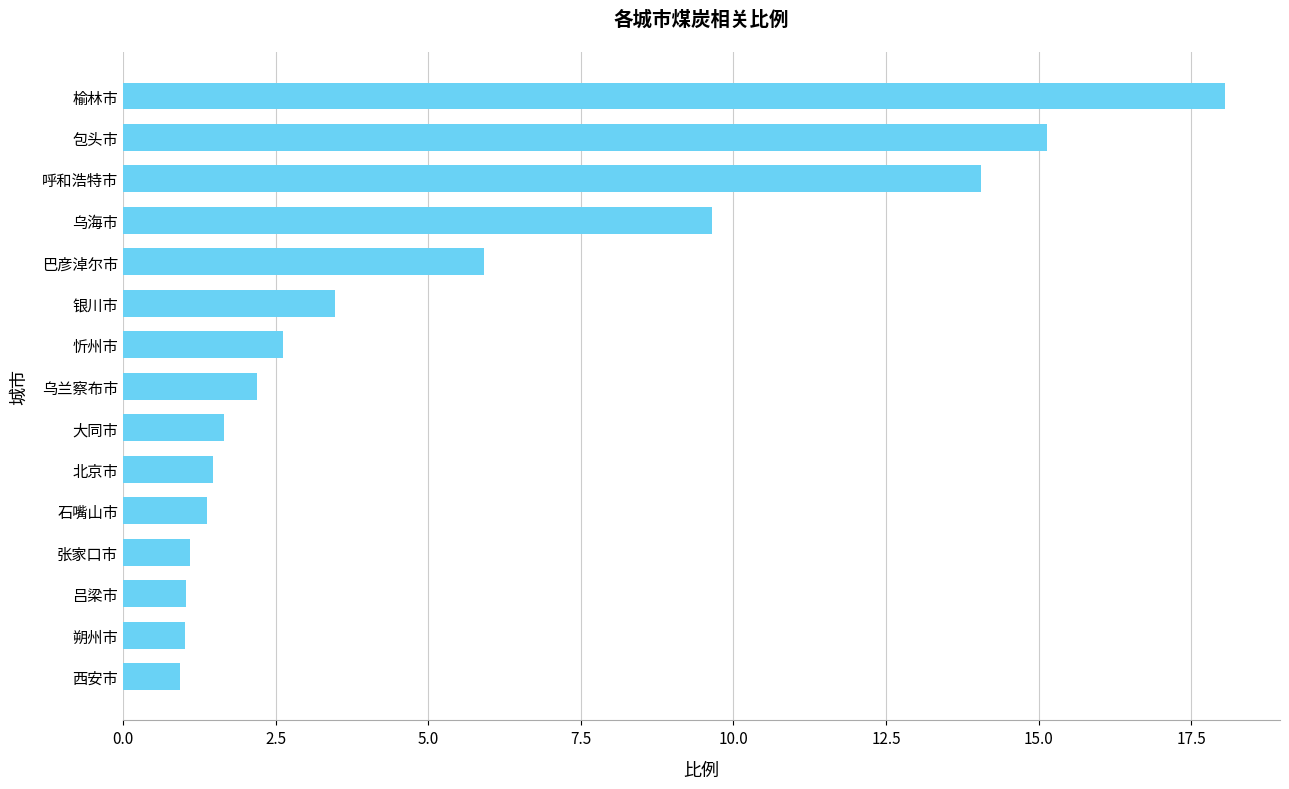

How many values exceed 2?

8